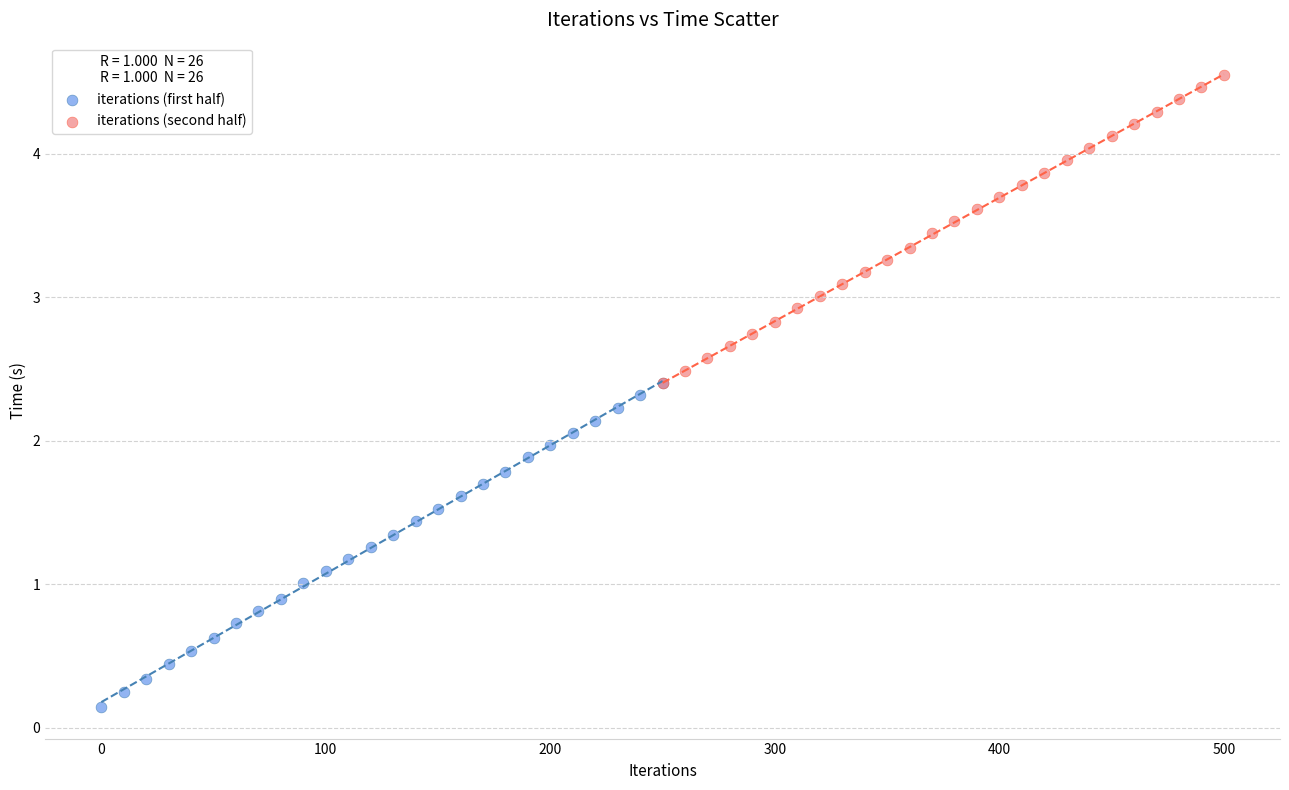

Which series reaches the minimum Y coordinate?

iterations (first half)